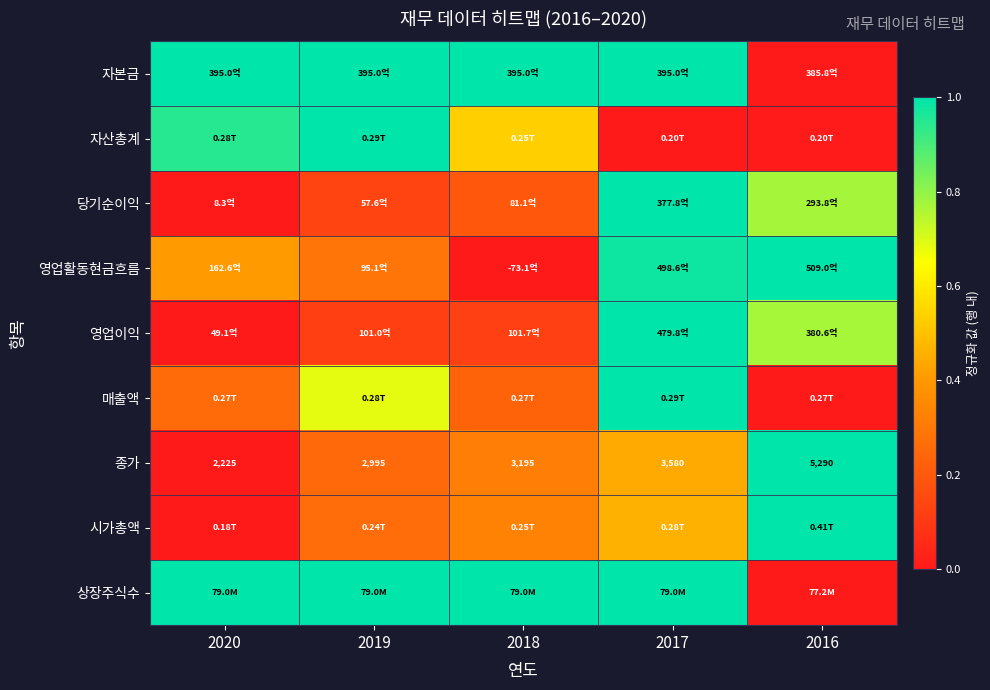

Is the value of 종가 at 2019 greater than the value of 매출액 at 2018?

Yes